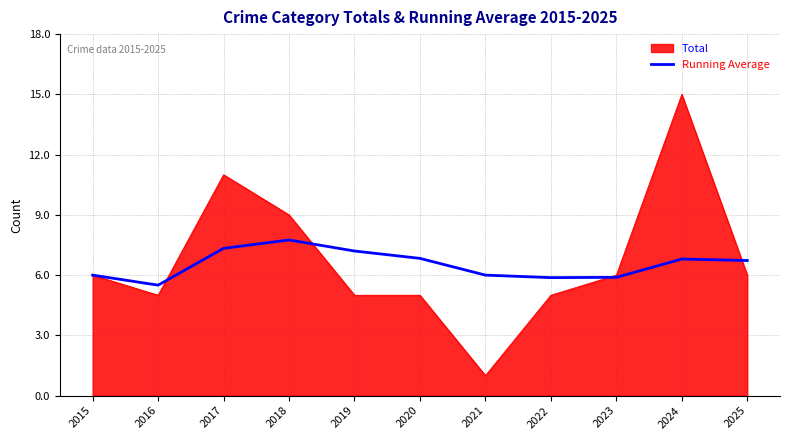

Where is Total nearest to the value 8?

2018